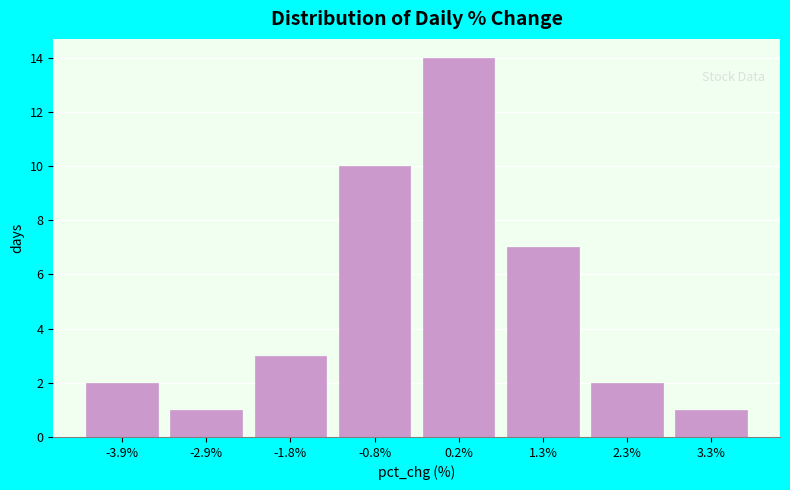

What is the height of the bar covering 1.8 to 2.8 on the x-axis? Neither the bar edges nor the heights are printed on the chart, so give them approximately, as read against the axes.

2